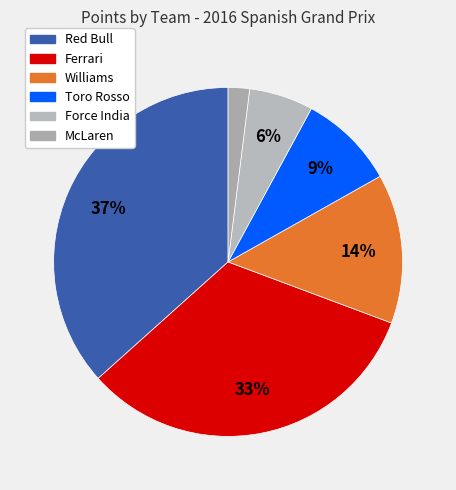

How many slices are in this pie chart?

6